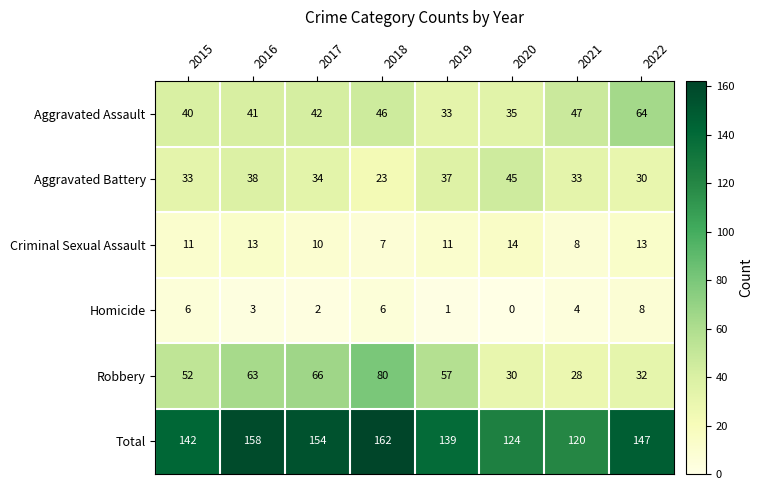

What is the difference between the Homicide values at 2018 and 2019?

5